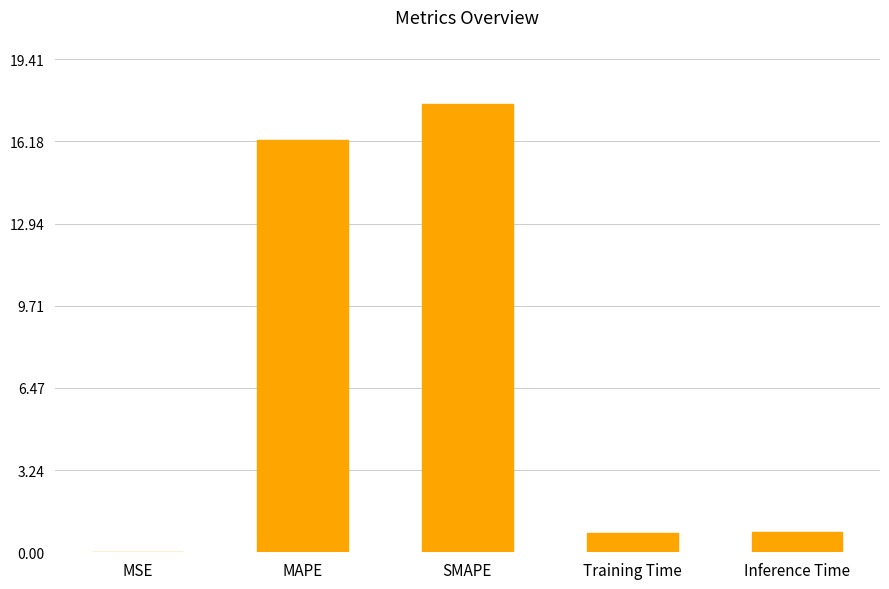

What is the sum of all values?

35.4